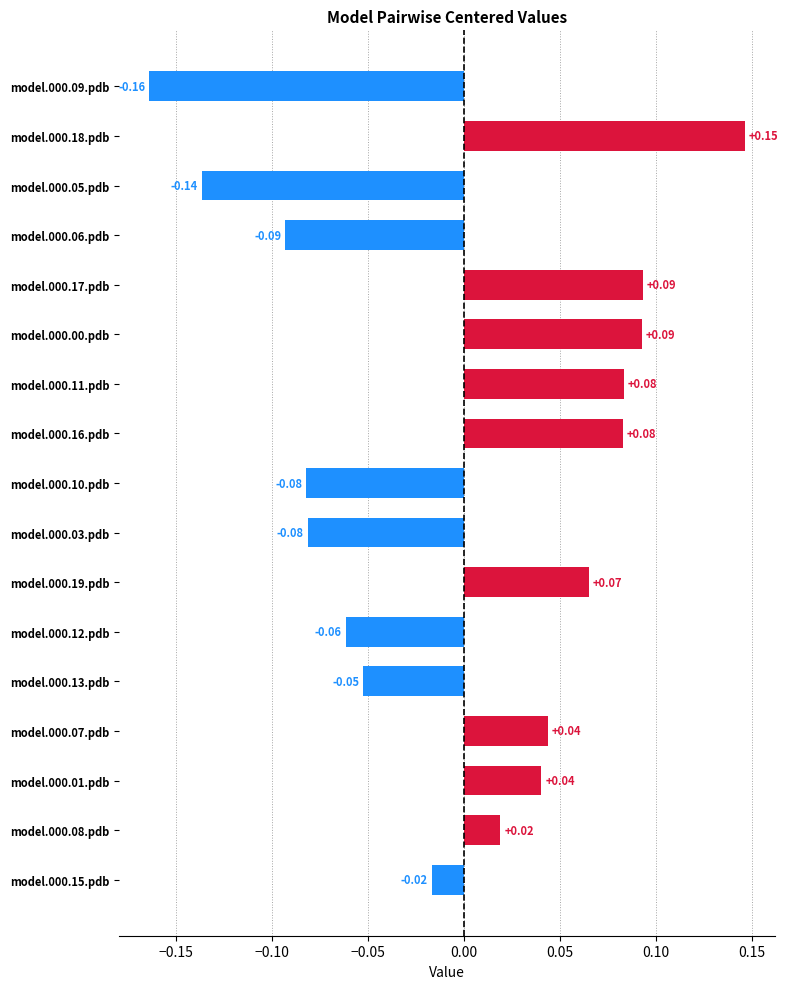

Between model.000.12.pdb and model.000.17.pdb, which is larger?

model.000.17.pdb